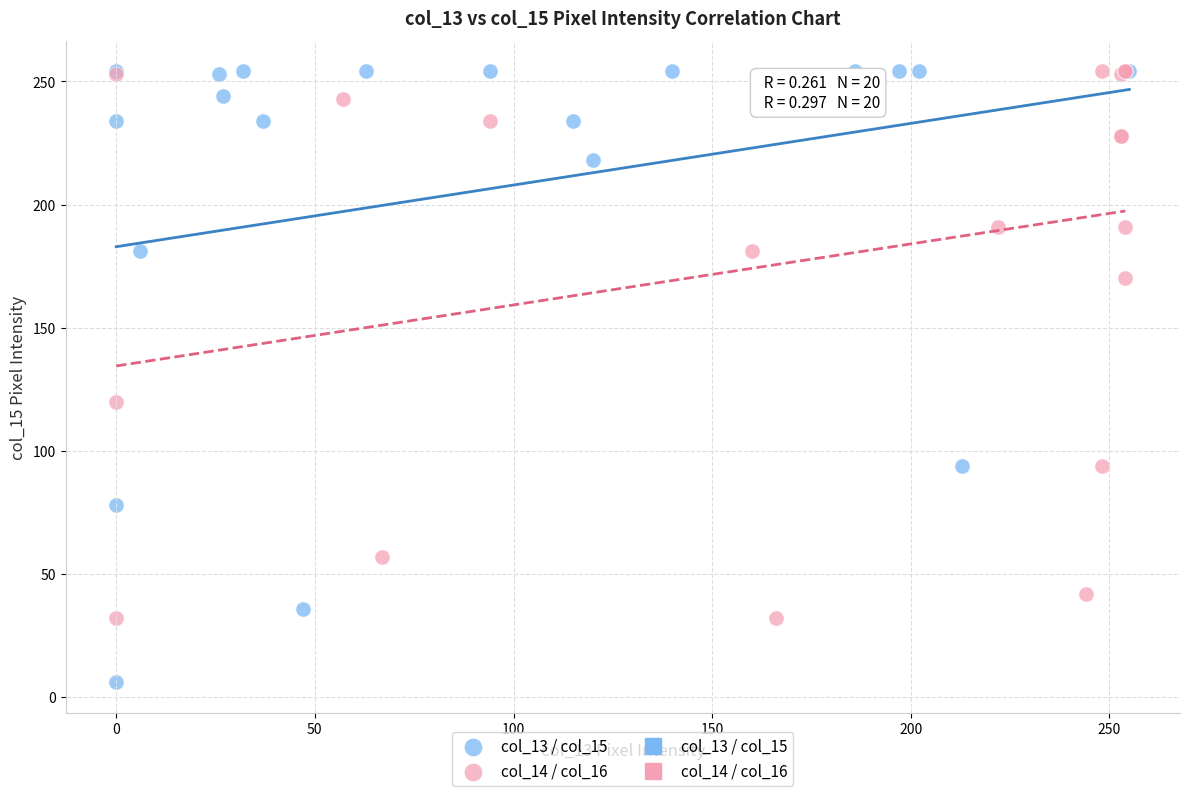

Which series has the widest spread of Y values?

col_13 / col_15